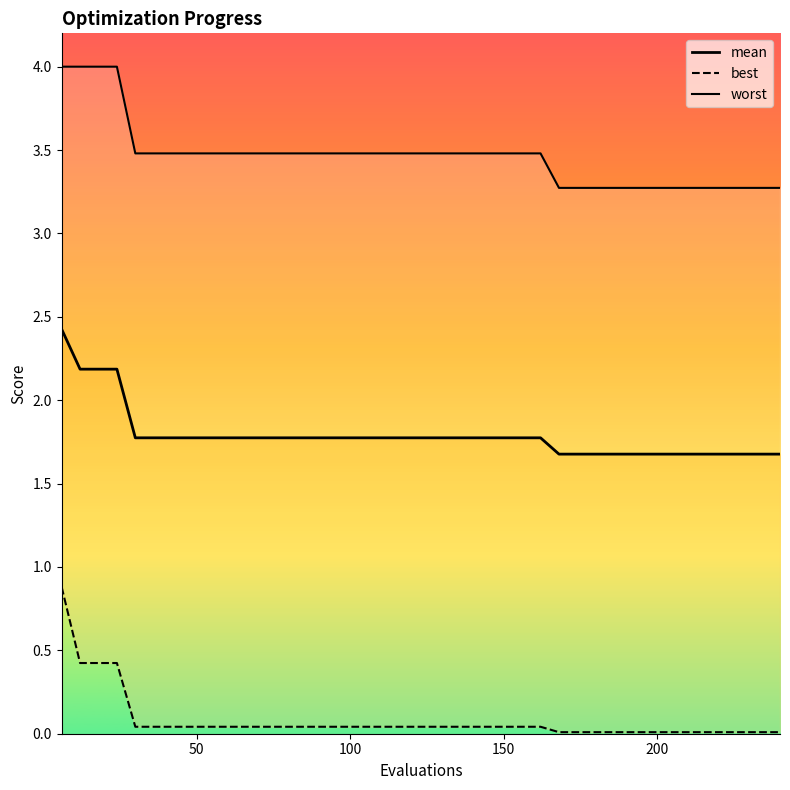

Between 50 and 150, which series saw the biggest shift?

worst